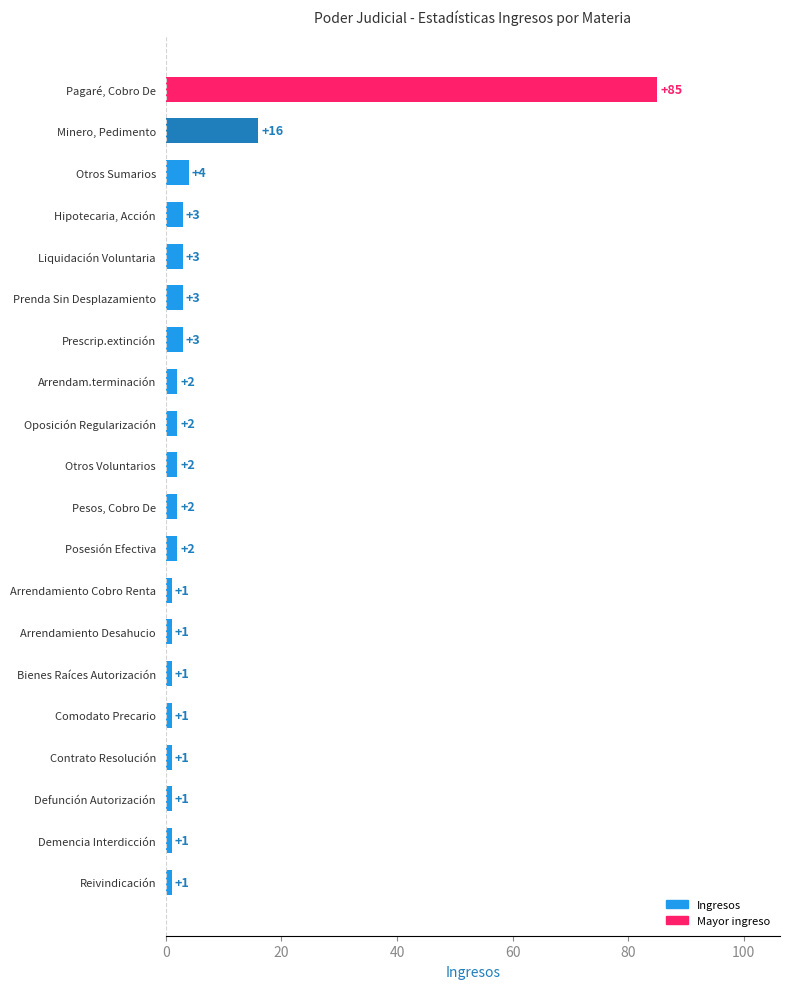

What position from the top is Pagaré, Cobro De?

1